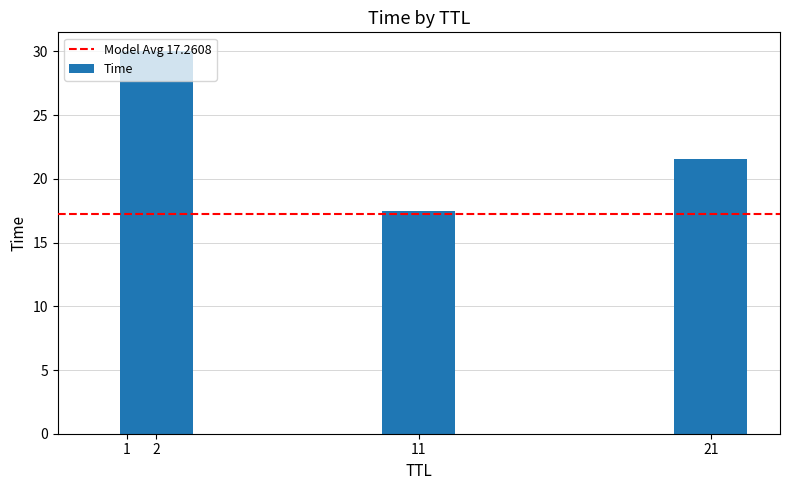

The chart shows a value of 30.0 at 2. True or false?

True